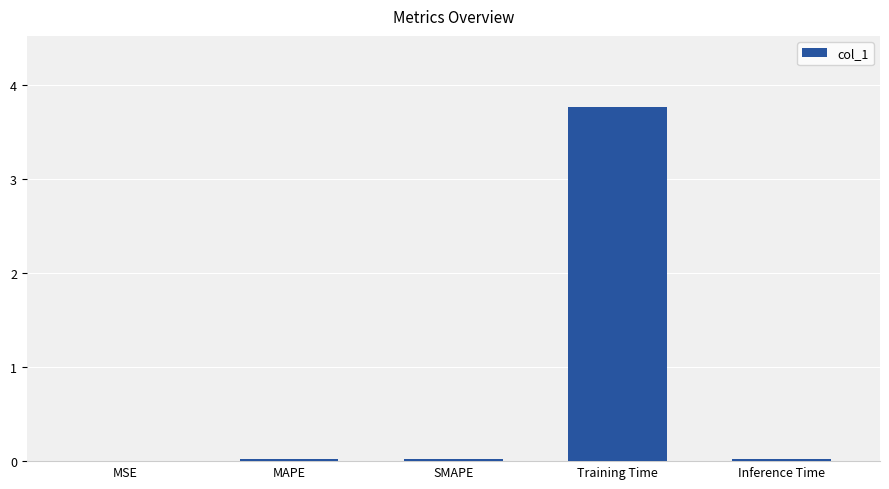

Does the chart contain stacked bars?

No